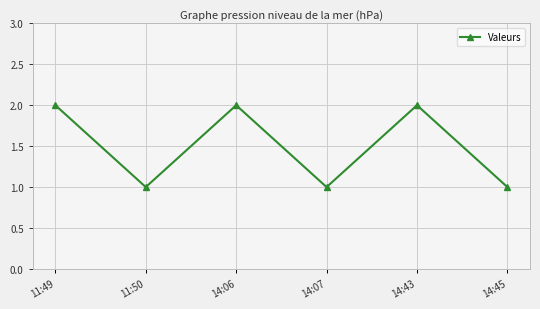

What is the sum of all values?

9